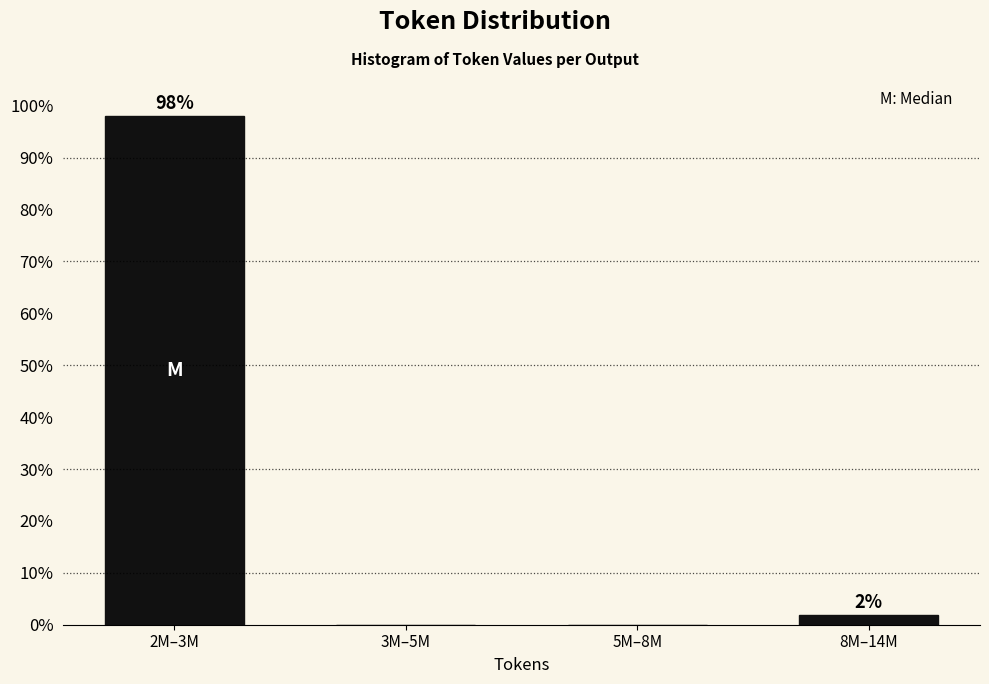

Between 2M–3M and 8M–14M, which is larger?

2M–3M